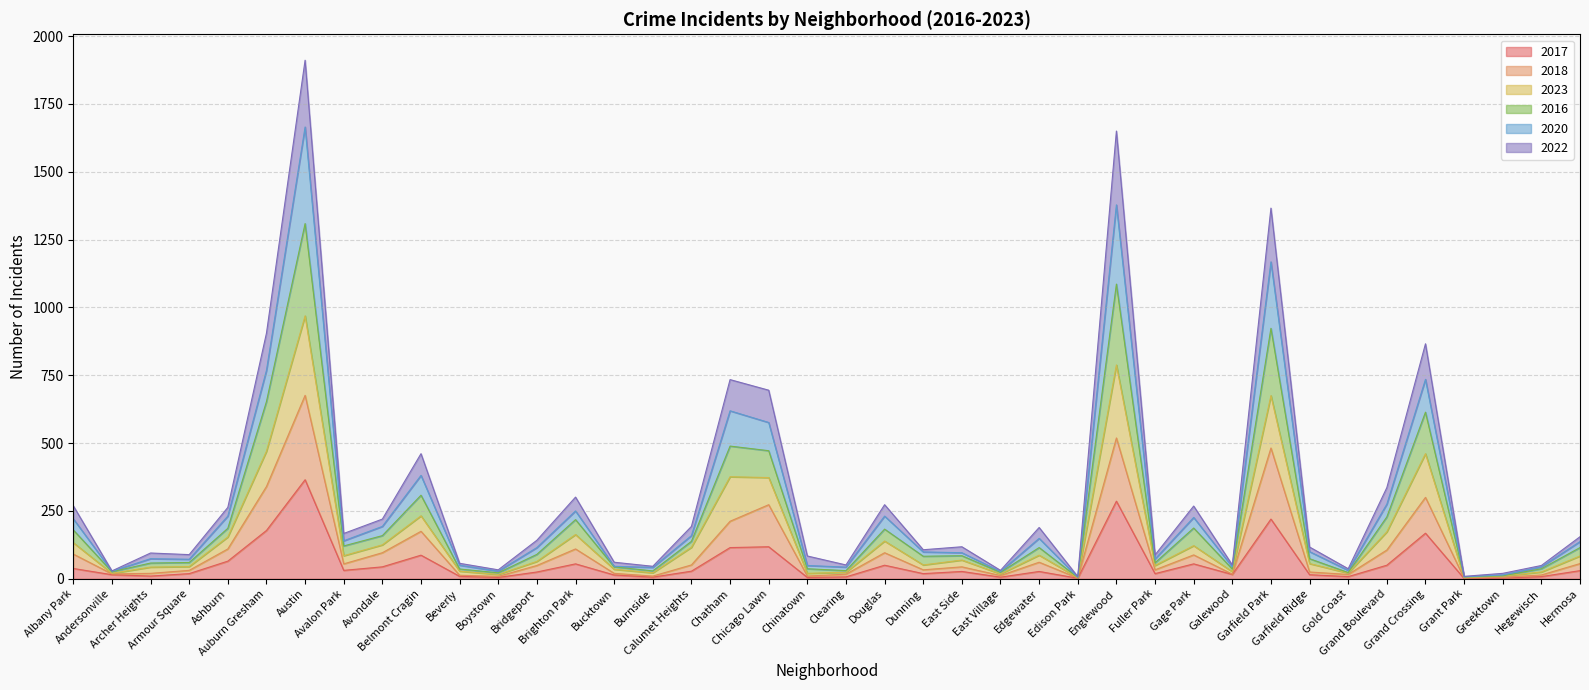

At which category does the chart reach its minimum across all series?

Grant Park